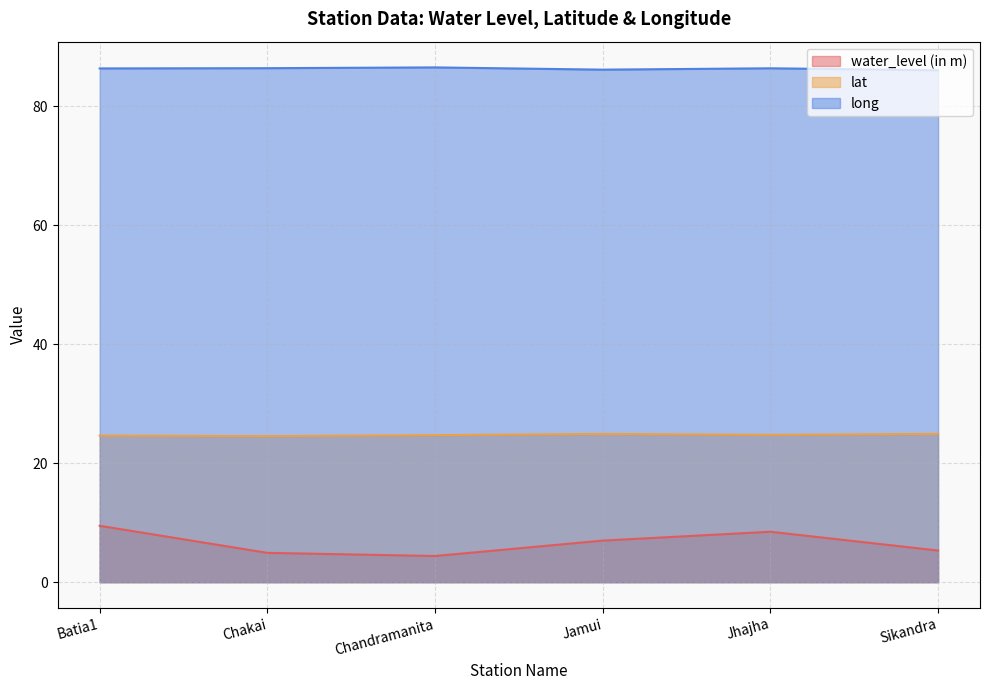

Reading left to right, what are all the values shown in this chart?

water_level (in m): 9.5	4.9	4.4	7.0	8.5	5.3
lat: 24.6	24.5	24.7	24.9	24.8	24.9
long: 86.4	86.4	86.5	86.2	86.4	86.0